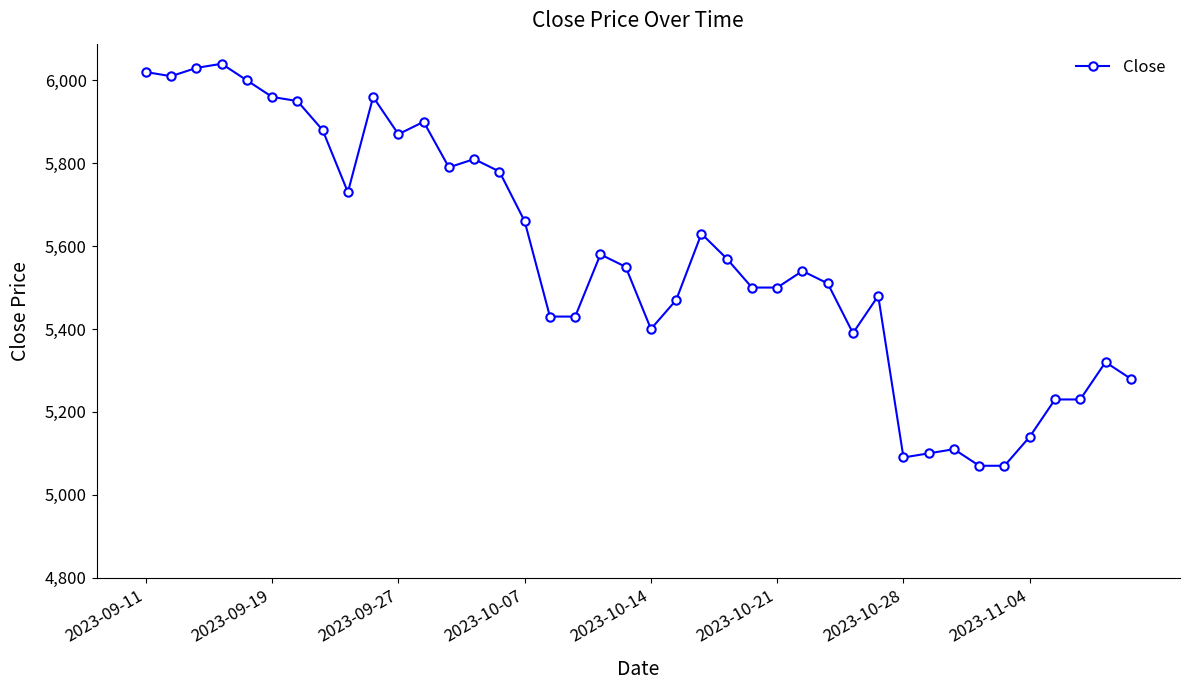

Does the chart display data point markers on the line(s)?

Yes